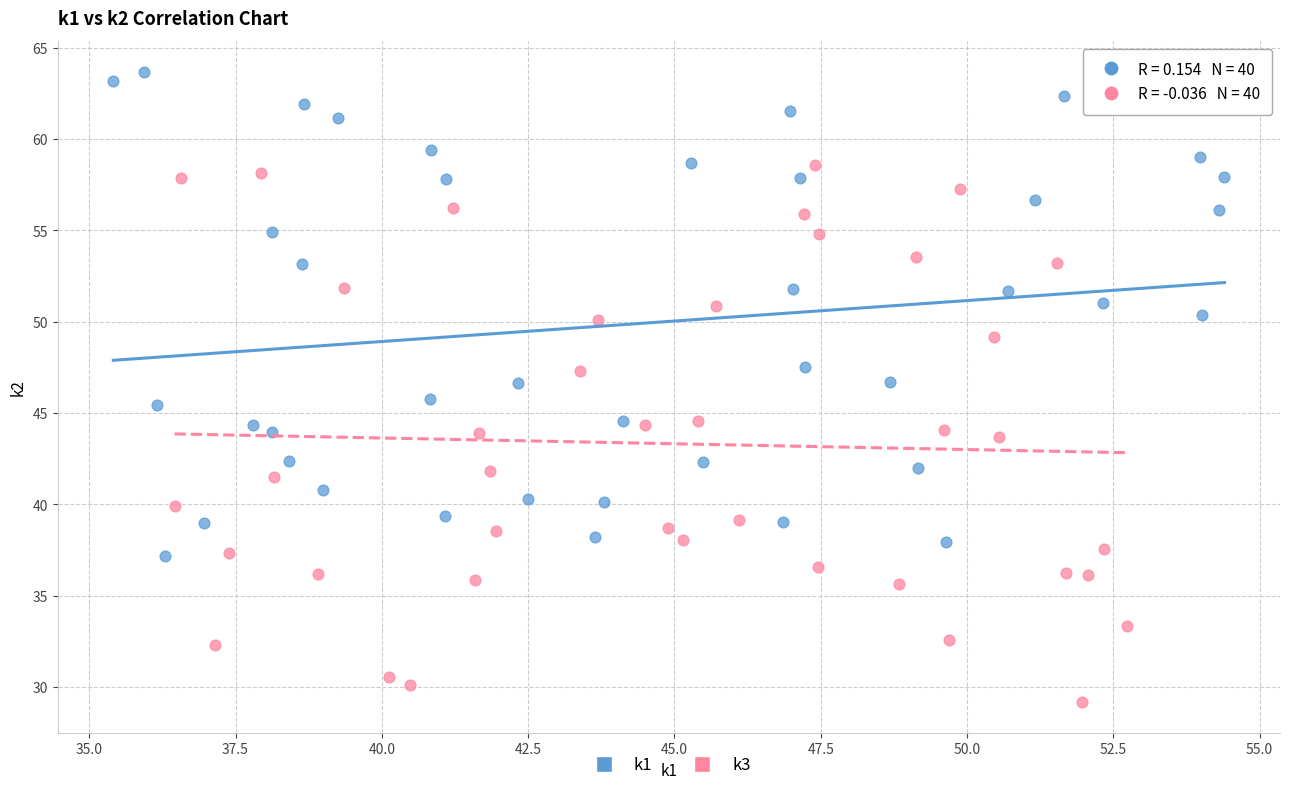

Which series has the largest Y range (max minus min)?

k3